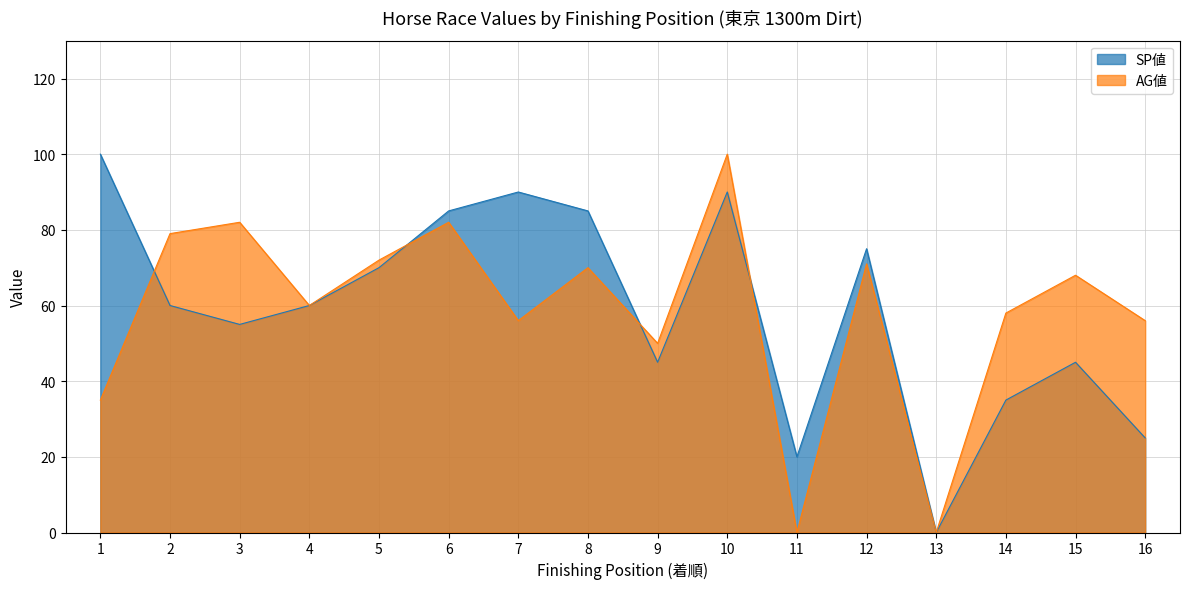

Which has a higher value, 4 or 16?

4